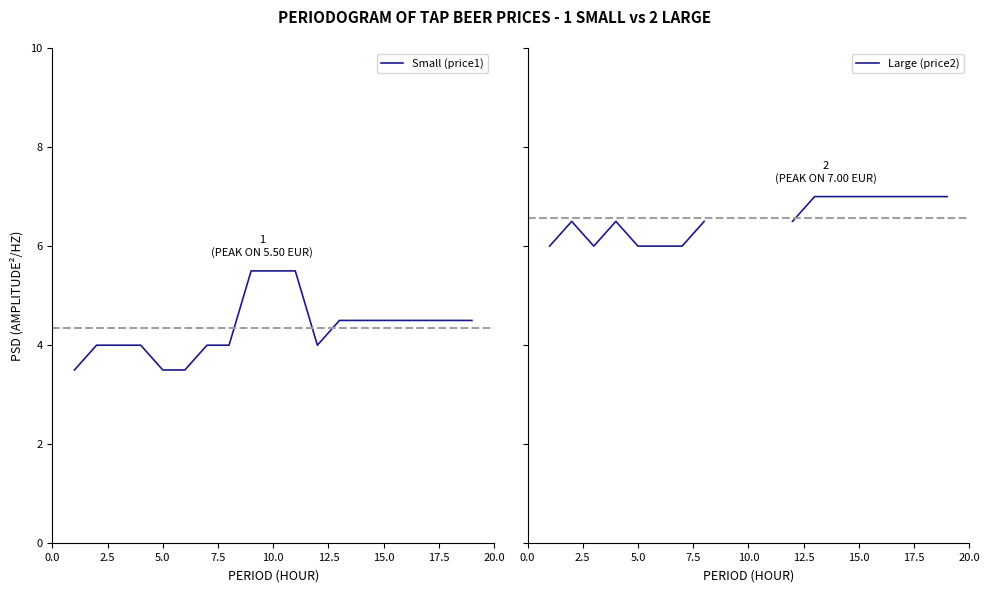

What are all the series names shown in the legend?

Small (price1), Large (price2)